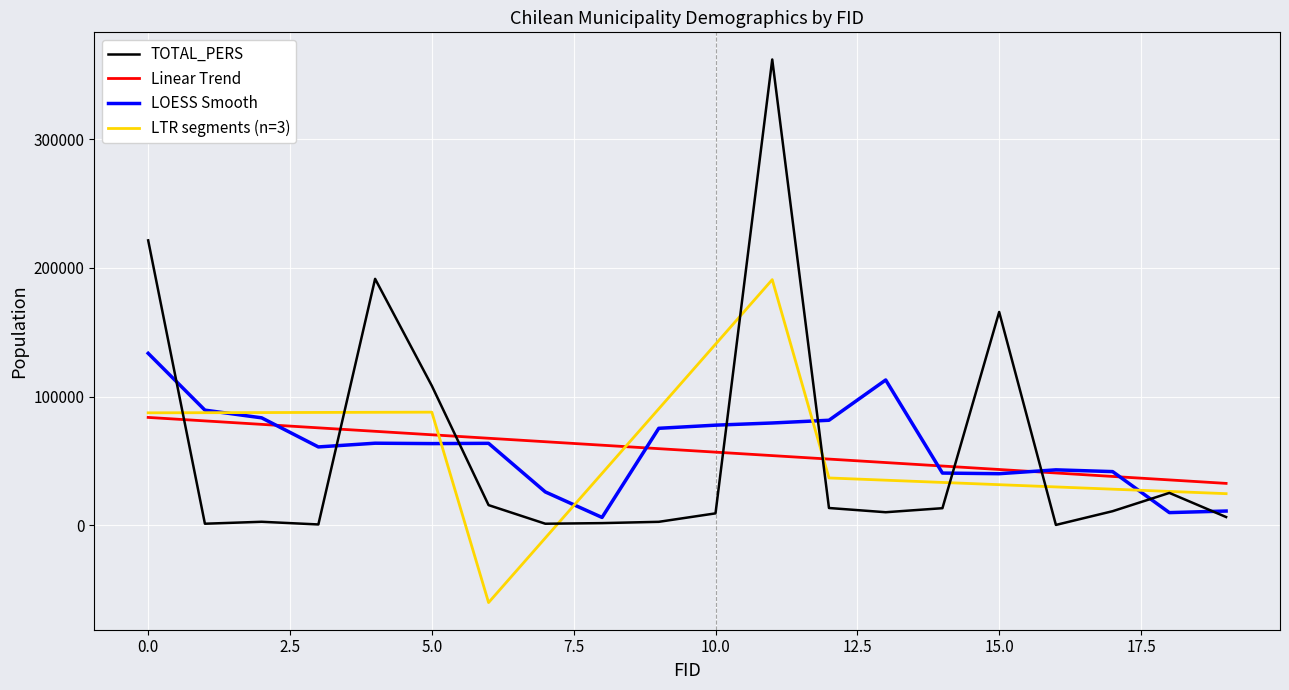

Rank the series by their maximum value, from lowest to highest.

Linear Trend, LOESS Smooth, LTR segments (n=3), TOTAL_PERS